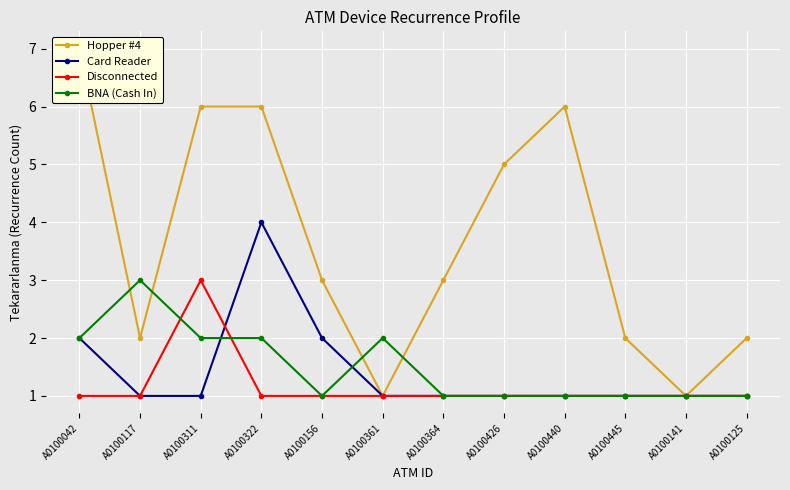

Does the chart display data point markers on the line(s)?

Yes